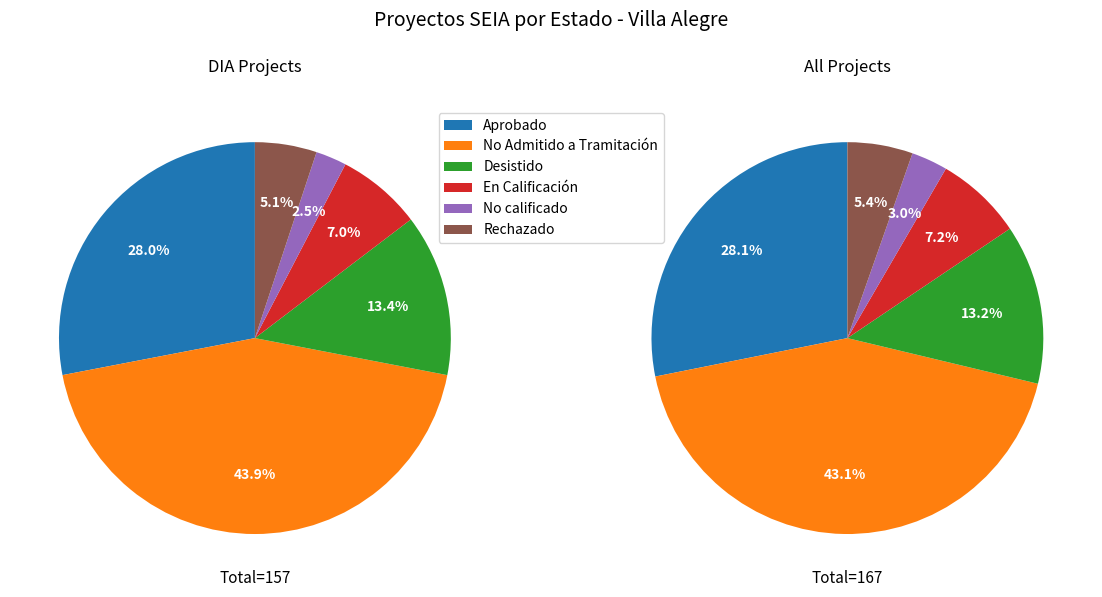

To the nearest percent, what is the difference between the Desistido and No calificado slice percentages?

10%